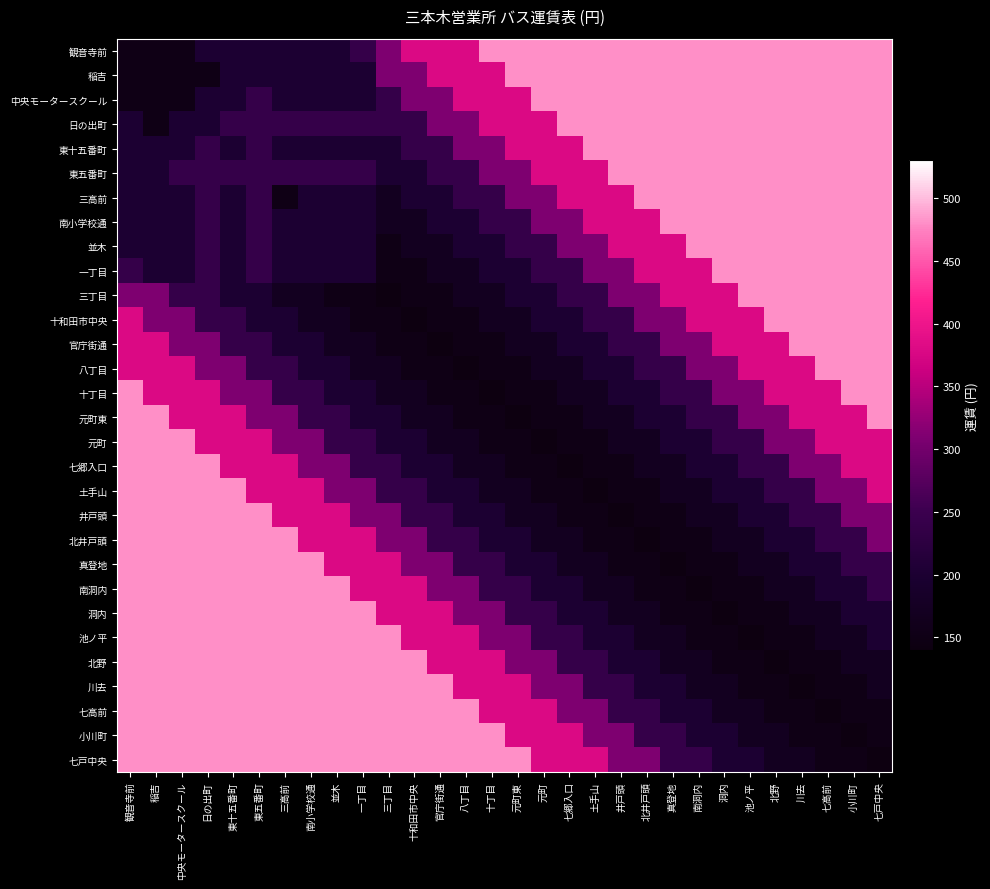

Reading left to right, list all the values displayed in this chart.

観音寺前: 観音寺前=150	稲吉=150	中央モータースクール=150	日の出町=200	東十五番町=200	東五番町=200	三高前=200	南小学校通=200	並木=200	一丁目=240	三丁目=310	十和田市中央=380	官庁街通=380	八丁目=380	十丁目=480	元町東=480	元町=480	七郷入口=480	土手山=480	井戸頭=480	北井戸頭=480	真登地=480	南洞内=480	洞内=480	池ノ平=480	北野=480	川去=480	七高前=480	小川町=480	七戸中央=480
稲吉: 観音寺前=150	稲吉=150	中央モータースクール=150	日の出町=150	東十五番町=200	東五番町=200	三高前=200	南小学校通=200	並木=200	一丁目=200	三丁目=310	十和田市中央=310	官庁街通=380	八丁目=380	十丁目=380	元町東=480	元町=480	七郷入口=480	土手山=480	井戸頭=480	北井戸頭=480	真登地=480	南洞内=480	洞内=480	池ノ平=480	北野=480	川去=480	七高前=480	小川町=480	七戸中央=480
中央モータースクール: 観音寺前=150	稲吉=150	中央モータースクール=150	日の出町=200	東十五番町=200	東五番町=240	三高前=200	南小学校通=200	並木=200	一丁目=200	三丁目=240	十和田市中央=310	官庁街通=310	八丁目=380	十丁目=380	元町東=380	元町=480	七郷入口=480	土手山=480	井戸頭=480	北井戸頭=480	真登地=480	南洞内=480	洞内=480	池ノ平=480	北野=480	川去=480	七高前=480	小川町=480	七戸中央=480
日の出町: 観音寺前=200	稲吉=150	中央モータースクール=200	日の出町=200	東十五番町=240	東五番町=240	三高前=240	南小学校通=240	並木=240	一丁目=240	三丁目=240	十和田市中央=240	官庁街通=310	八丁目=310	十丁目=380	元町東=380	元町=380	七郷入口=480	土手山=480	井戸頭=480	北井戸頭=480	真登地=480	南洞内=480	洞内=480	池ノ平=480	北野=480	川去=480	七高前=480	小川町=480	七戸中央=480
東十五番町: 観音寺前=200	稲吉=200	中央モータースクール=200	日の出町=240	東十五番町=200	東五番町=240	三高前=200	南小学校通=200	並木=200	一丁目=200	三丁目=200	十和田市中央=240	官庁街通=240	八丁目=310	十丁目=310	元町東=380	元町=380	七郷入口=380	土手山=480	井戸頭=480	北井戸頭=480	真登地=480	南洞内=480	洞内=480	池ノ平=480	北野=480	川去=480	七高前=480	小川町=480	七戸中央=480
東五番町: 観音寺前=200	稲吉=200	中央モータースクール=240	日の出町=240	東十五番町=240	東五番町=240	三高前=240	南小学校通=240	並木=240	一丁目=240	三丁目=200	十和田市中央=200	官庁街通=240	八丁目=240	十丁目=310	元町東=310	元町=380	七郷入口=380	土手山=380	井戸頭=480	北井戸頭=480	真登地=480	南洞内=480	洞内=480	池ノ平=480	北野=480	川去=480	七高前=480	小川町=480	七戸中央=480
三高前: 観音寺前=200	稲吉=200	中央モータースクール=200	日の出町=240	東十五番町=200	東五番町=240	三高前=150	南小学校通=200	並木=200	一丁目=200	三丁目=170	十和田市中央=200	官庁街通=200	八丁目=240	十丁目=240	元町東=310	元町=310	七郷入口=380	土手山=380	井戸頭=380	北井戸頭=480	真登地=480	南洞内=480	洞内=480	池ノ平=480	北野=480	川去=480	七高前=480	小川町=480	七戸中央=480
南小学校通: 観音寺前=200	稲吉=200	中央モータースクール=200	日の出町=240	東十五番町=200	東五番町=240	三高前=200	南小学校通=200	並木=200	一丁目=200	三丁目=170	十和田市中央=170	官庁街通=200	八丁目=200	十丁目=240	元町東=240	元町=310	七郷入口=310	土手山=380	井戸頭=380	北井戸頭=380	真登地=480	南洞内=480	洞内=480	池ノ平=480	北野=480	川去=480	七高前=480	小川町=480	七戸中央=480
並木: 観音寺前=200	稲吉=200	中央モータースクール=200	日の出町=240	東十五番町=200	東五番町=240	三高前=200	南小学校通=200	並木=200	一丁目=200	三丁目=150	十和田市中央=170	官庁街通=170	八丁目=200	十丁目=200	元町東=240	元町=240	七郷入口=310	土手山=310	井戸頭=380	北井戸頭=380	真登地=380	南洞内=480	洞内=480	池ノ平=480	北野=480	川去=480	七高前=480	小川町=480	七戸中央=480
一丁目: 観音寺前=240	稲吉=200	中央モータースクール=200	日の出町=240	東十五番町=200	東五番町=240	三高前=200	南小学校通=200	並木=200	一丁目=200	三丁目=150	十和田市中央=150	官庁街通=170	八丁目=170	十丁目=200	元町東=200	元町=240	七郷入口=240	土手山=310	井戸頭=310	北井戸頭=380	真登地=380	南洞内=380	洞内=480	池ノ平=480	北野=480	川去=480	七高前=480	小川町=480	七戸中央=480
三丁目: 観音寺前=310	稲吉=310	中央モータースクール=240	日の出町=240	東十五番町=200	東五番町=200	三高前=170	南小学校通=170	並木=150	一丁目=150	三丁目=140	十和田市中央=150	官庁街通=150	八丁目=170	十丁目=170	元町東=200	元町=200	七郷入口=240	土手山=240	井戸頭=310	北井戸頭=310	真登地=380	南洞内=380	洞内=380	池ノ平=480	北野=480	川去=480	七高前=480	小川町=480	七戸中央=480
十和田市中央: 観音寺前=380	稲吉=310	中央モータースクール=310	日の出町=240	東十五番町=240	東五番町=200	三高前=200	南小学校通=170	並木=170	一丁目=150	三丁目=150	十和田市中央=140	官庁街通=150	八丁目=150	十丁目=170	元町東=170	元町=200	七郷入口=200	土手山=240	井戸頭=240	北井戸頭=310	真登地=310	南洞内=380	洞内=380	池ノ平=380	北野=480	川去=480	七高前=480	小川町=480	七戸中央=480
官庁街通: 観音寺前=380	稲吉=380	中央モータースクール=310	日の出町=310	東十五番町=240	東五番町=240	三高前=200	南小学校通=200	並木=170	一丁目=170	三丁目=150	十和田市中央=150	官庁街通=140	八丁目=150	十丁目=150	元町東=170	元町=170	七郷入口=200	土手山=200	井戸頭=240	北井戸頭=240	真登地=310	南洞内=310	洞内=380	池ノ平=380	北野=380	川去=480	七高前=480	小川町=480	七戸中央=480
八丁目: 観音寺前=380	稲吉=380	中央モータースクール=380	日の出町=310	東十五番町=310	東五番町=240	三高前=240	南小学校通=200	並木=200	一丁目=170	三丁目=170	十和田市中央=150	官庁街通=150	八丁目=140	十丁目=150	元町東=150	元町=170	七郷入口=170	土手山=200	井戸頭=200	北井戸頭=240	真登地=240	南洞内=310	洞内=310	池ノ平=380	北野=380	川去=380	七高前=480	小川町=480	七戸中央=480
十丁目: 観音寺前=480	稲吉=380	中央モータースクール=380	日の出町=380	東十五番町=310	東五番町=310	三高前=240	南小学校通=240	並木=200	一丁目=200	三丁目=170	十和田市中央=170	官庁街通=150	八丁目=150	十丁目=140	元町東=150	元町=150	七郷入口=170	土手山=170	井戸頭=200	北井戸頭=200	真登地=240	南洞内=240	洞内=310	池ノ平=310	北野=380	川去=380	七高前=380	小川町=480	七戸中央=480
元町東: 観音寺前=480	稲吉=480	中央モータースクール=380	日の出町=380	東十五番町=380	東五番町=310	三高前=310	南小学校通=240	並木=240	一丁目=200	三丁目=200	十和田市中央=170	官庁街通=170	八丁目=150	十丁目=150	元町東=140	元町=150	七郷入口=150	土手山=170	井戸頭=170	北井戸頭=200	真登地=200	南洞内=240	洞内=240	池ノ平=310	北野=310	川去=380	七高前=380	小川町=380	七戸中央=480
元町: 観音寺前=480	稲吉=480	中央モータースクール=480	日の出町=380	東十五番町=380	東五番町=380	三高前=310	南小学校通=310	並木=240	一丁目=240	三丁目=200	十和田市中央=200	官庁街通=170	八丁目=170	十丁目=150	元町東=150	元町=140	七郷入口=150	土手山=150	井戸頭=170	北井戸頭=170	真登地=200	南洞内=200	洞内=240	池ノ平=240	北野=310	川去=310	七高前=380	小川町=380	七戸中央=380
七郷入口: 観音寺前=480	稲吉=480	中央モータースクール=480	日の出町=480	東十五番町=380	東五番町=380	三高前=380	南小学校通=310	並木=310	一丁目=240	三丁目=240	十和田市中央=200	官庁街通=200	八丁目=170	十丁目=170	元町東=150	元町=150	七郷入口=140	土手山=150	井戸頭=150	北井戸頭=170	真登地=170	南洞内=200	洞内=200	池ノ平=240	北野=240	川去=310	七高前=310	小川町=380	七戸中央=380
土手山: 観音寺前=480	稲吉=480	中央モータースクール=480	日の出町=480	東十五番町=480	東五番町=380	三高前=380	南小学校通=380	並木=310	一丁目=310	三丁目=240	十和田市中央=240	官庁街通=200	八丁目=200	十丁目=170	元町東=170	元町=150	七郷入口=150	土手山=140	井戸頭=150	北井戸頭=150	真登地=170	南洞内=170	洞内=200	池ノ平=200	北野=240	川去=240	七高前=310	小川町=310	七戸中央=380
井戸頭: 観音寺前=480	稲吉=480	中央モータースクール=480	日の出町=480	東十五番町=480	東五番町=480	三高前=380	南小学校通=380	並木=380	一丁目=310	三丁目=310	十和田市中央=240	官庁街通=240	八丁目=200	十丁目=200	元町東=170	元町=170	七郷入口=150	土手山=150	井戸頭=140	北井戸頭=150	真登地=150	南洞内=170	洞内=170	池ノ平=200	北野=200	川去=240	七高前=240	小川町=310	七戸中央=310
北井戸頭: 観音寺前=480	稲吉=480	中央モータースクール=480	日の出町=480	東十五番町=480	東五番町=480	三高前=480	南小学校通=380	並木=380	一丁目=380	三丁目=310	十和田市中央=310	官庁街通=240	八丁目=240	十丁目=200	元町東=200	元町=170	七郷入口=170	土手山=150	井戸頭=150	北井戸頭=140	真登地=150	南洞内=150	洞内=170	池ノ平=170	北野=200	川去=200	七高前=240	小川町=240	七戸中央=310
真登地: 観音寺前=480	稲吉=480	中央モータースクール=480	日の出町=480	東十五番町=480	東五番町=480	三高前=480	南小学校通=480	並木=380	一丁目=380	三丁目=380	十和田市中央=310	官庁街通=310	八丁目=240	十丁目=240	元町東=200	元町=200	七郷入口=170	土手山=170	井戸頭=150	北井戸頭=150	真登地=140	南洞内=150	洞内=150	池ノ平=170	北野=170	川去=200	七高前=200	小川町=240	七戸中央=240
南洞内: 観音寺前=480	稲吉=480	中央モータースクール=480	日の出町=480	東十五番町=480	東五番町=480	三高前=480	南小学校通=480	並木=480	一丁目=380	三丁目=380	十和田市中央=380	官庁街通=310	八丁目=310	十丁目=240	元町東=240	元町=200	七郷入口=200	土手山=170	井戸頭=170	北井戸頭=150	真登地=150	南洞内=140	洞内=150	池ノ平=150	北野=170	川去=170	七高前=200	小川町=200	七戸中央=240
洞内: 観音寺前=480	稲吉=480	中央モータースクール=480	日の出町=480	東十五番町=480	東五番町=480	三高前=480	南小学校通=480	並木=480	一丁目=480	三丁目=380	十和田市中央=380	官庁街通=380	八丁目=310	十丁目=310	元町東=240	元町=240	七郷入口=200	土手山=200	井戸頭=170	北井戸頭=170	真登地=150	南洞内=150	洞内=140	池ノ平=150	北野=150	川去=170	七高前=170	小川町=200	七戸中央=200
池ノ平: 観音寺前=480	稲吉=480	中央モータースクール=480	日の出町=480	東十五番町=480	東五番町=480	三高前=480	南小学校通=480	並木=480	一丁目=480	三丁目=480	十和田市中央=380	官庁街通=380	八丁目=380	十丁目=310	元町東=310	元町=240	七郷入口=240	土手山=200	井戸頭=200	北井戸頭=170	真登地=170	南洞内=150	洞内=150	池ノ平=140	北野=150	川去=150	七高前=170	小川町=170	七戸中央=200
北野: 観音寺前=480	稲吉=480	中央モータースクール=480	日の出町=480	東十五番町=480	東五番町=480	三高前=480	南小学校通=480	並木=480	一丁目=480	三丁目=480	十和田市中央=480	官庁街通=380	八丁目=380	十丁目=380	元町東=310	元町=310	七郷入口=240	土手山=240	井戸頭=200	北井戸頭=200	真登地=170	南洞内=170	洞内=150	池ノ平=150	北野=140	川去=150	七高前=150	小川町=170	七戸中央=170
川去: 観音寺前=480	稲吉=480	中央モータースクール=480	日の出町=480	東十五番町=480	東五番町=480	三高前=480	南小学校通=480	並木=480	一丁目=480	三丁目=480	十和田市中央=480	官庁街通=480	八丁目=380	十丁目=380	元町東=380	元町=310	七郷入口=310	土手山=240	井戸頭=240	北井戸頭=200	真登地=200	南洞内=170	洞内=170	池ノ平=150	北野=150	川去=140	七高前=150	小川町=150	七戸中央=170
七高前: 観音寺前=480	稲吉=480	中央モータースクール=480	日の出町=480	東十五番町=480	東五番町=480	三高前=480	南小学校通=480	並木=480	一丁目=480	三丁目=480	十和田市中央=480	官庁街通=480	八丁目=480	十丁目=380	元町東=380	元町=380	七郷入口=310	土手山=310	井戸頭=240	北井戸頭=240	真登地=200	南洞内=200	洞内=170	池ノ平=170	北野=150	川去=150	七高前=140	小川町=150	七戸中央=150
小川町: 観音寺前=480	稲吉=480	中央モータースクール=480	日の出町=480	東十五番町=480	東五番町=480	三高前=480	南小学校通=480	並木=480	一丁目=480	三丁目=480	十和田市中央=480	官庁街通=480	八丁目=480	十丁目=480	元町東=380	元町=380	七郷入口=380	土手山=310	井戸頭=310	北井戸頭=240	真登地=240	南洞内=200	洞内=200	池ノ平=170	北野=170	川去=150	七高前=150	小川町=140	七戸中央=150
七戸中央: 観音寺前=480	稲吉=480	中央モータースクール=480	日の出町=480	東十五番町=480	東五番町=480	三高前=480	南小学校通=480	並木=480	一丁目=480	三丁目=480	十和田市中央=480	官庁街通=480	八丁目=480	十丁目=480	元町東=480	元町=380	七郷入口=380	土手山=380	井戸頭=310	北井戸頭=310	真登地=240	南洞内=240	洞内=200	池ノ平=200	北野=170	川去=170	七高前=150	小川町=150	七戸中央=140